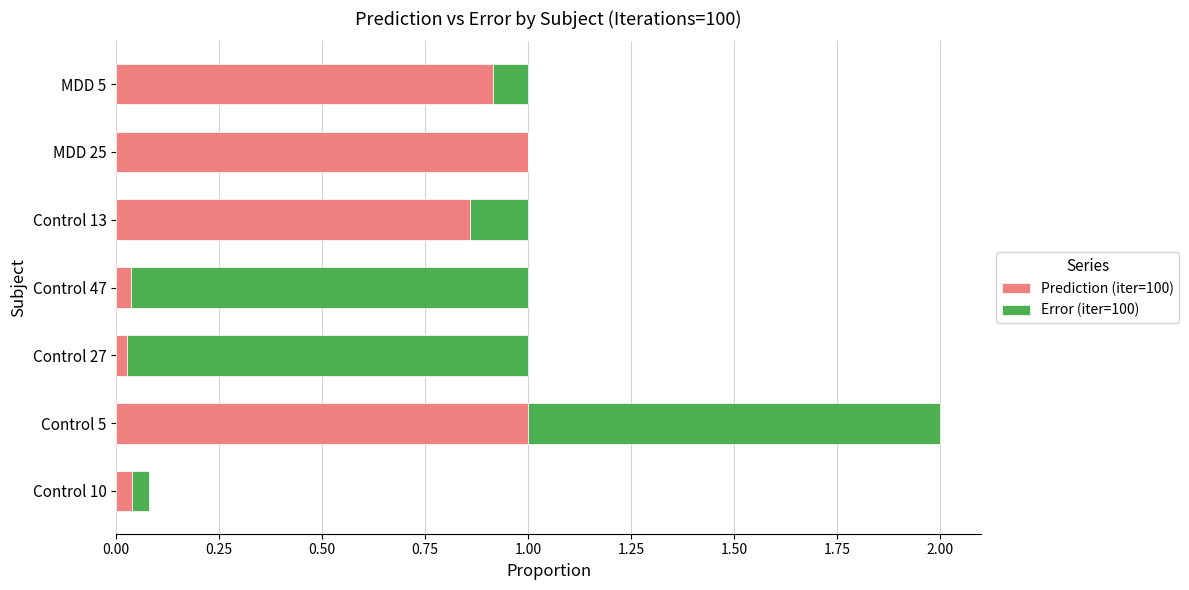

What is the sum of all Prediction (iter=100) values?

3.9